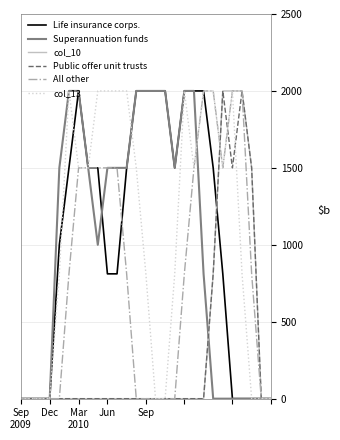

True or false: col_10 and All other cross at least once.

True